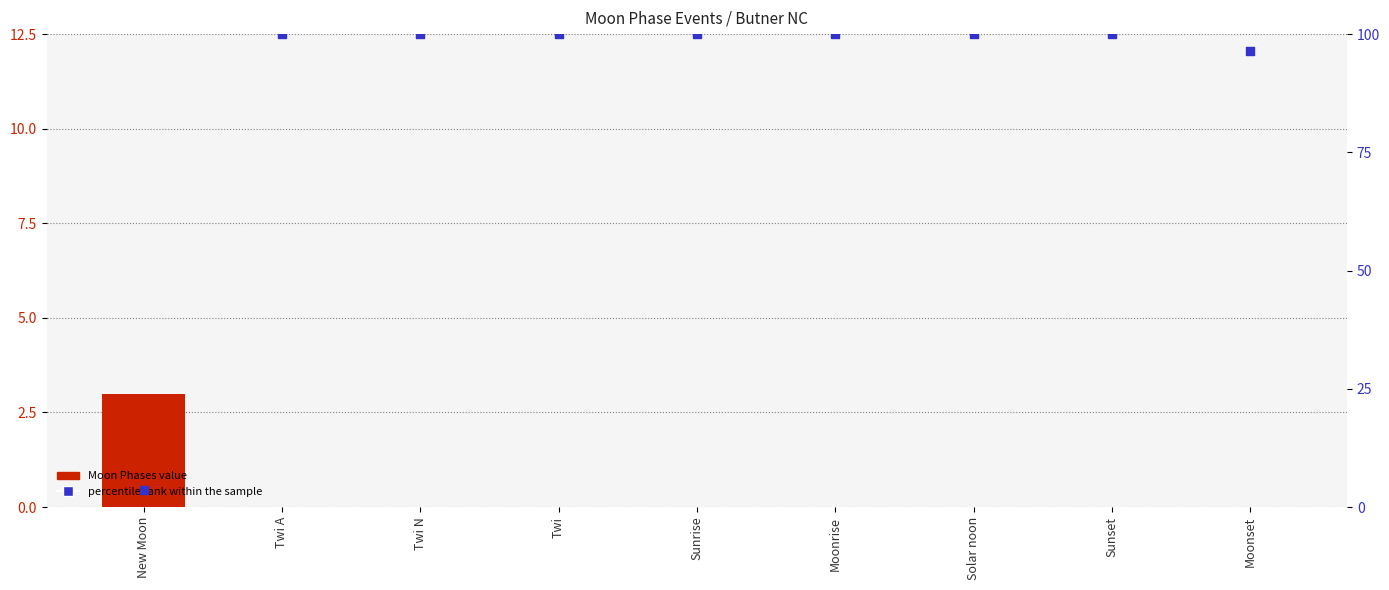

Which series contains the lowest Y value?

Moon Phases value